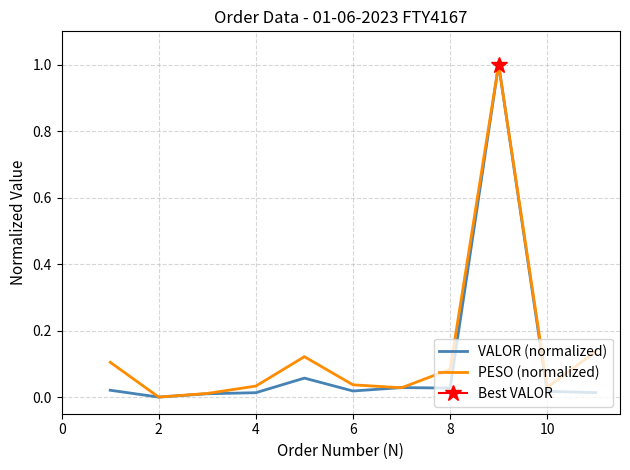

How many lines are shown in the chart?

2